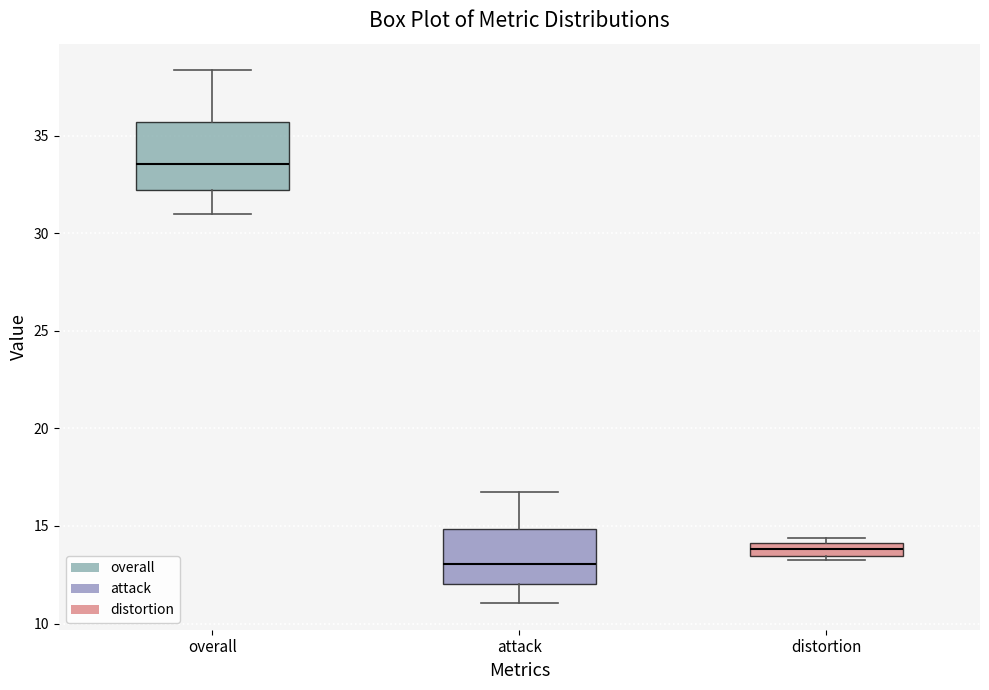

Which box is the tallest, from its lower edge to its upper edge?

overall